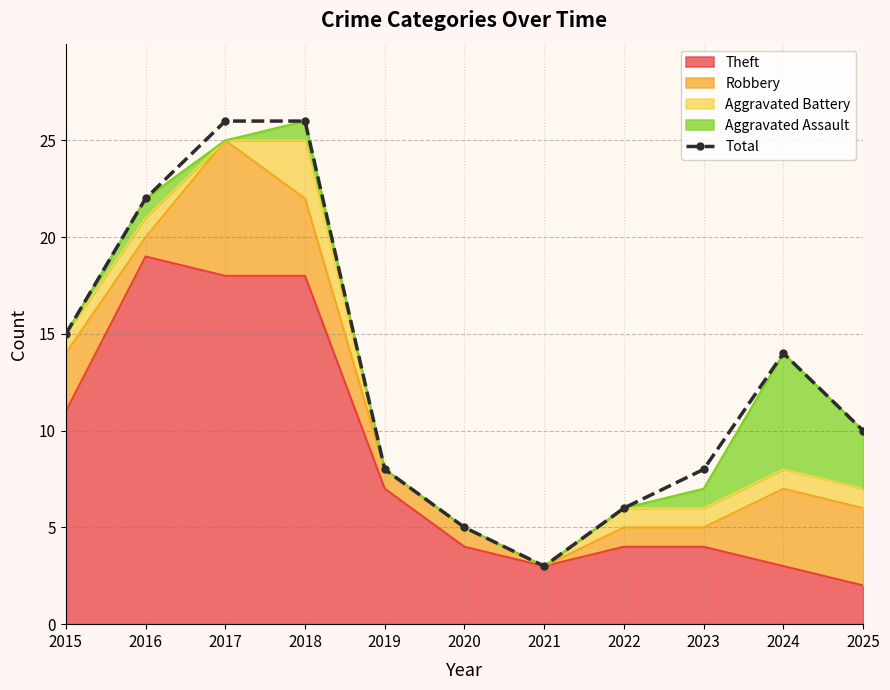

Which label corresponds to the largest value in the chart?

2017